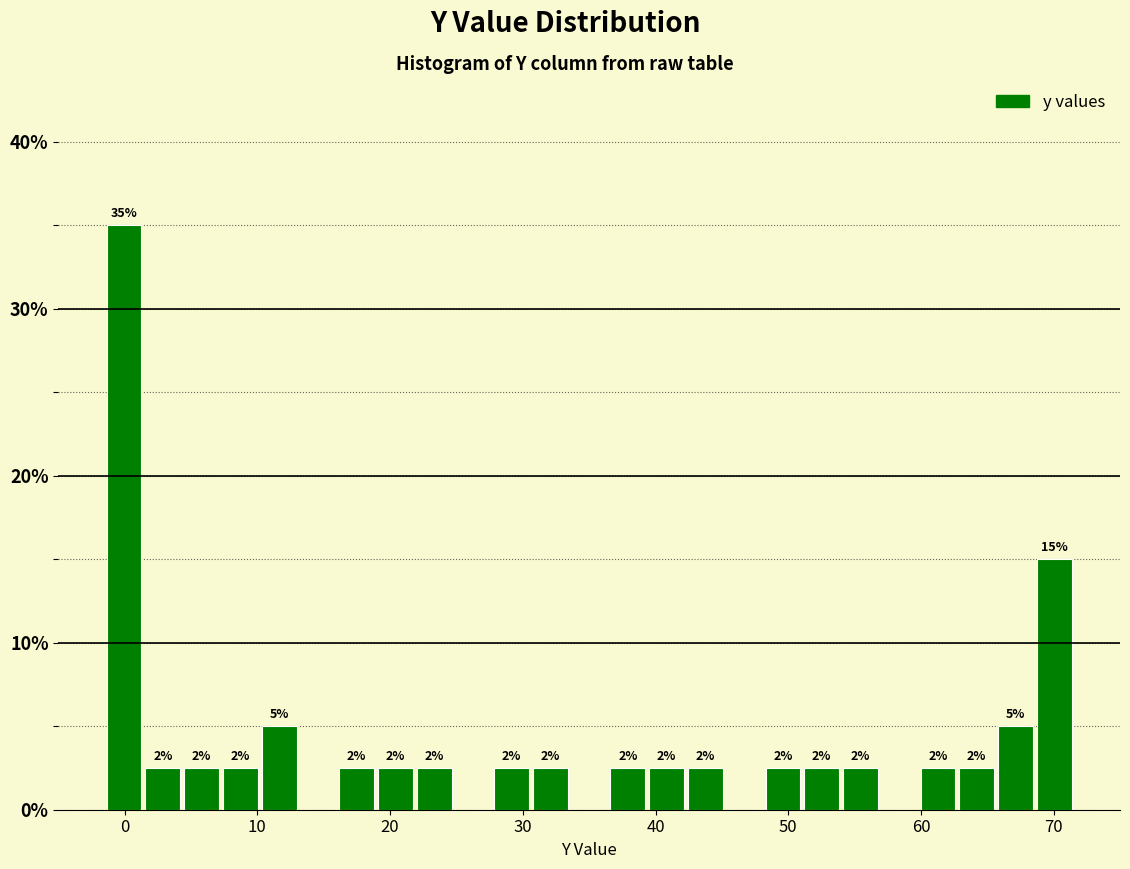

Read against the x-axis, roughly where is the centre of the tallest bar?

0